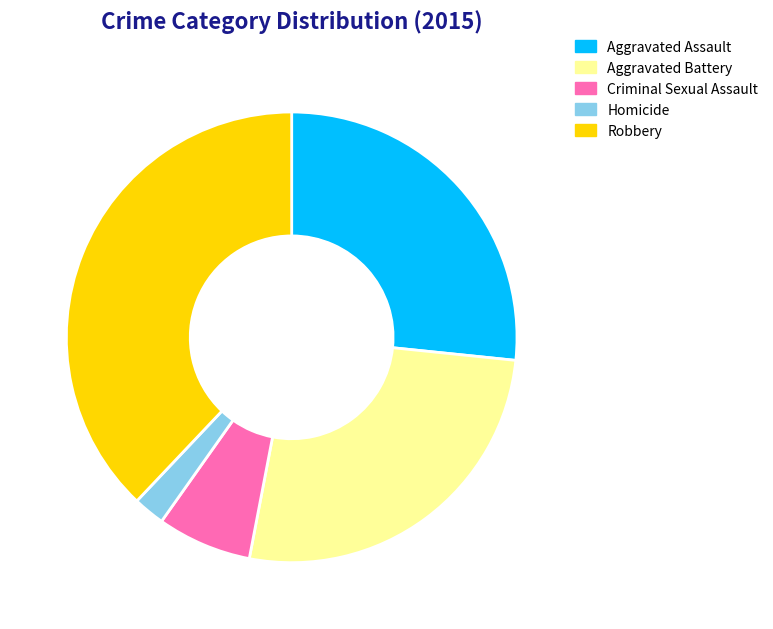

Which slice is the smallest?

Homicide